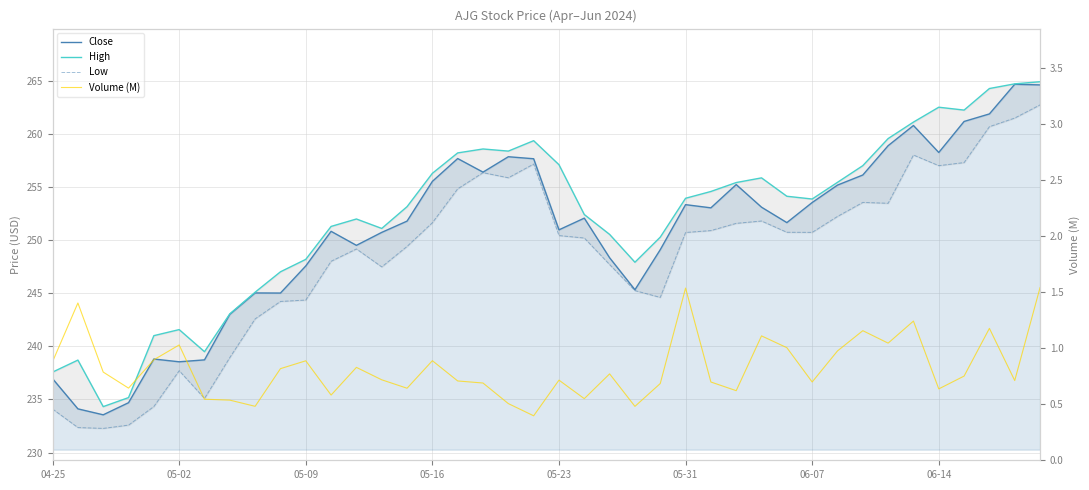

What is the minimum value for High?

234.3